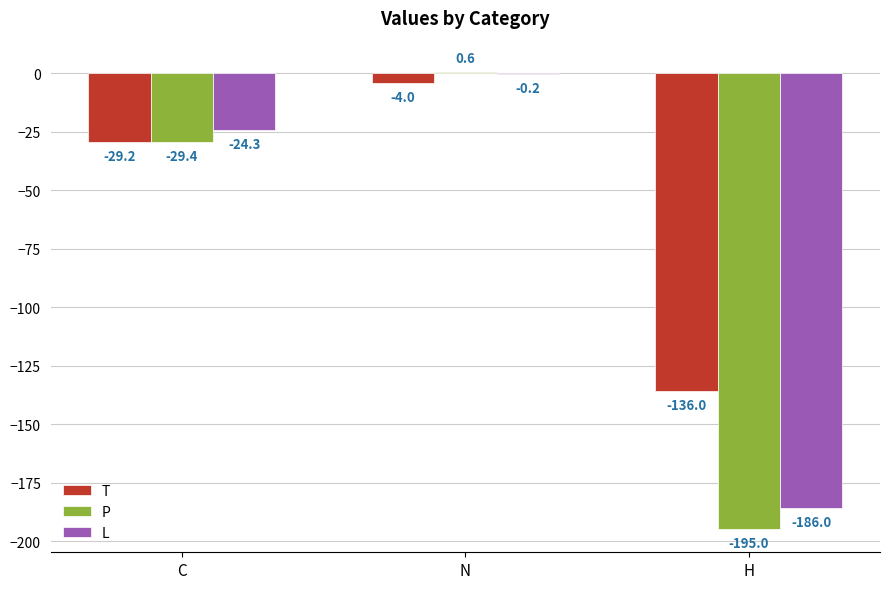

The value of P at C is -29.4. True or false?

True